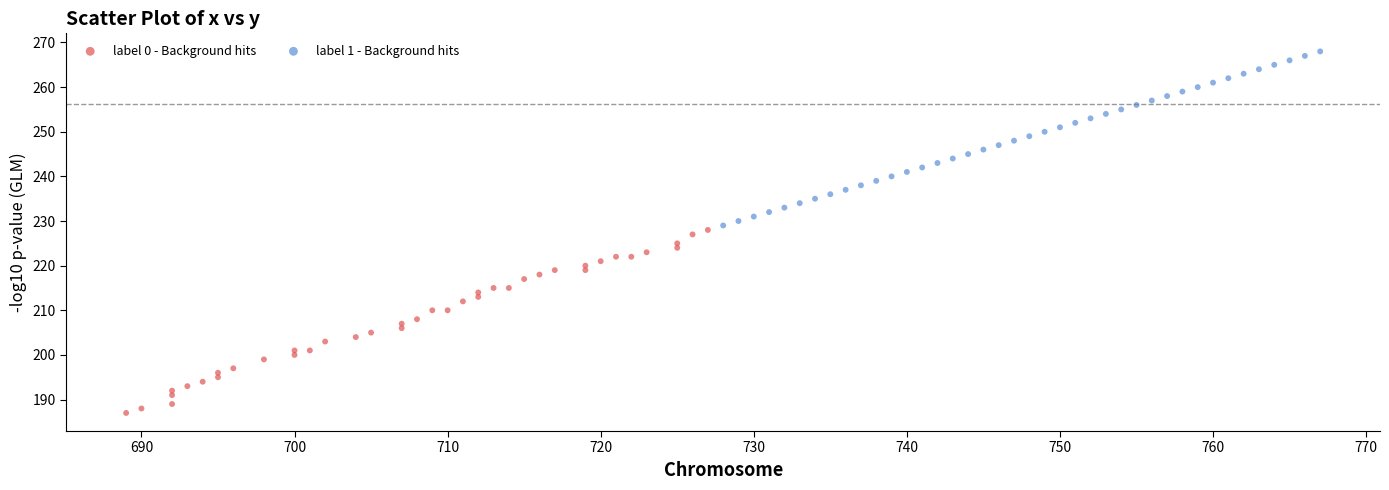

Which series contains the lowest Y value?

label 0 - Background hits